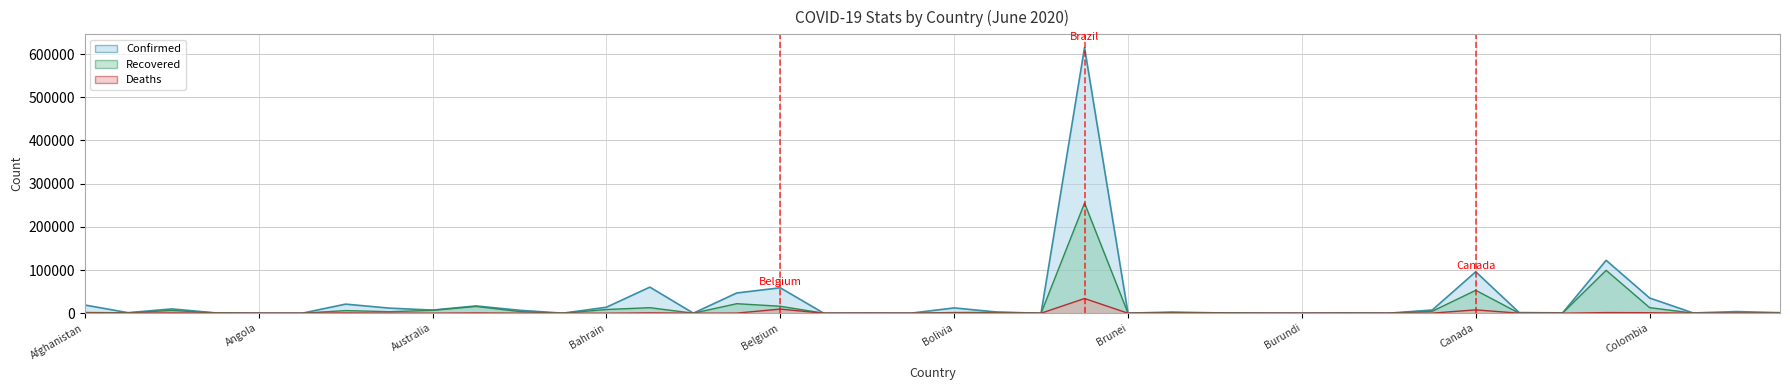

Which series changed the most between Albania and Brunei?

Confirmed